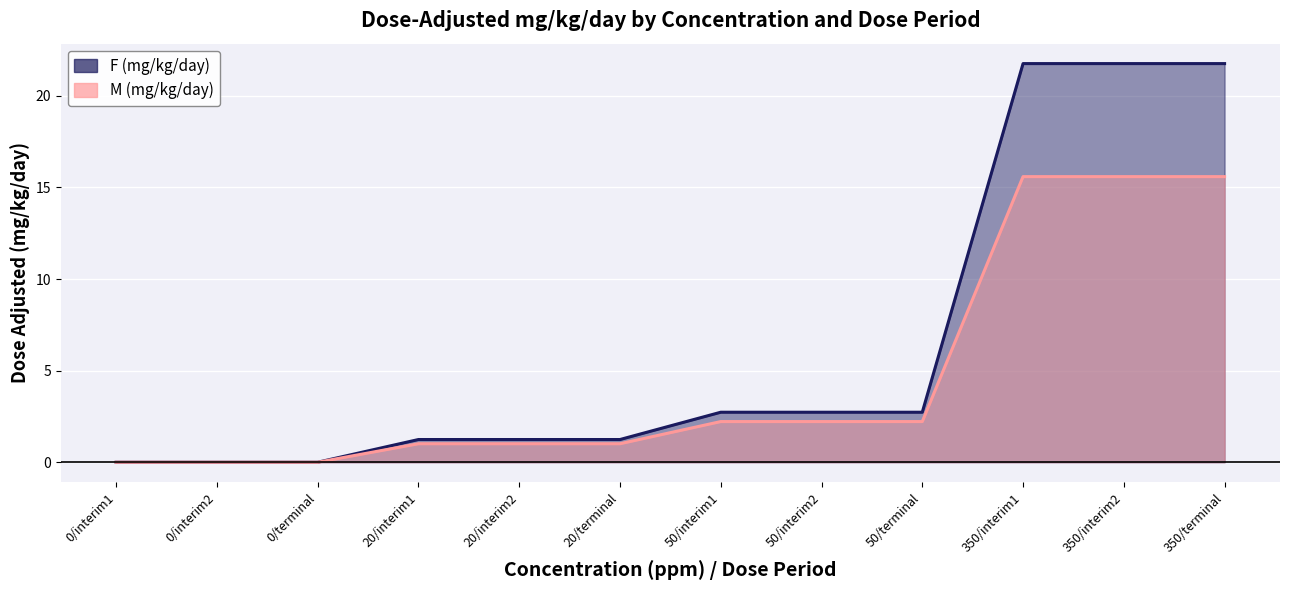

What is the total value across all series at 20/interim2?

2.2